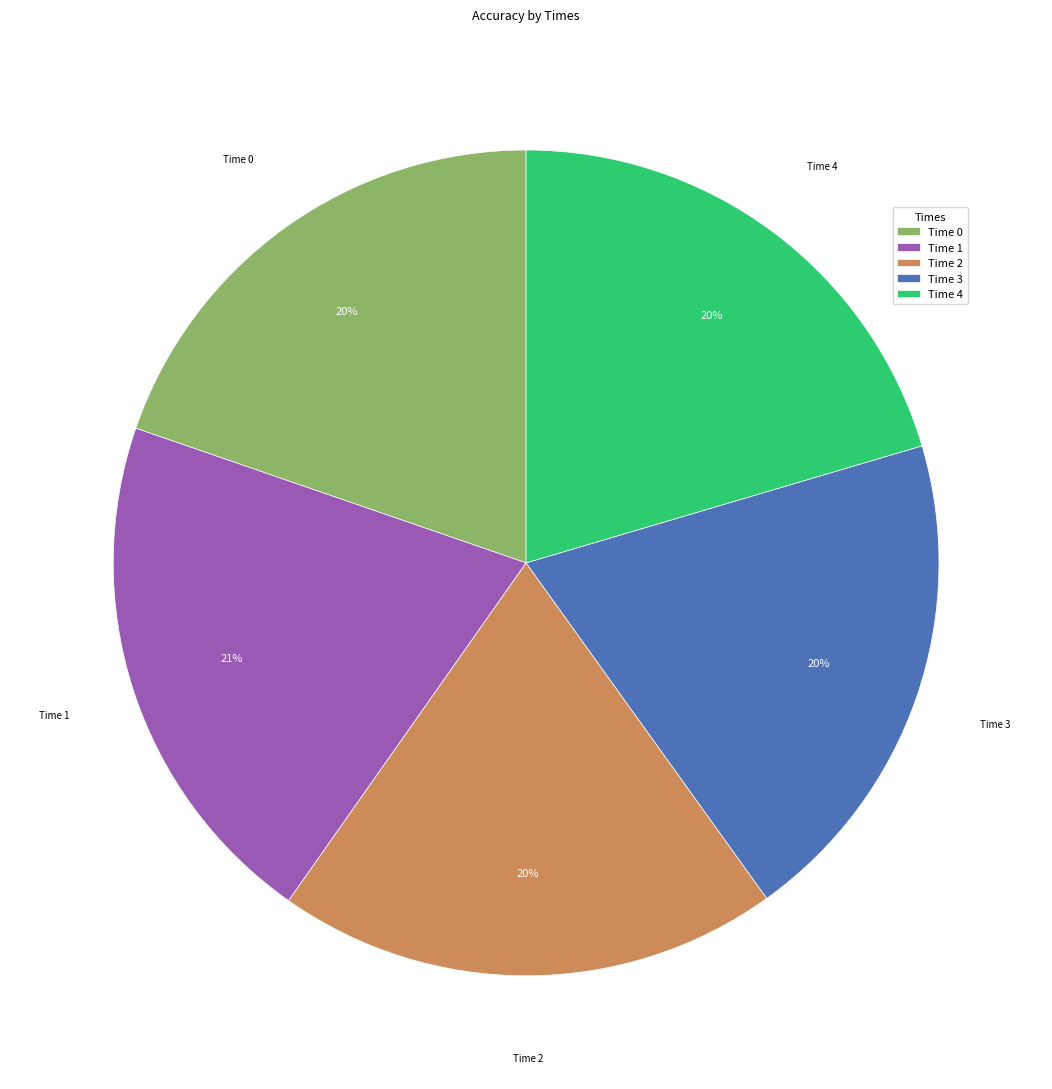

To the nearest percent, what percentage of the pie is Time 3?

20%